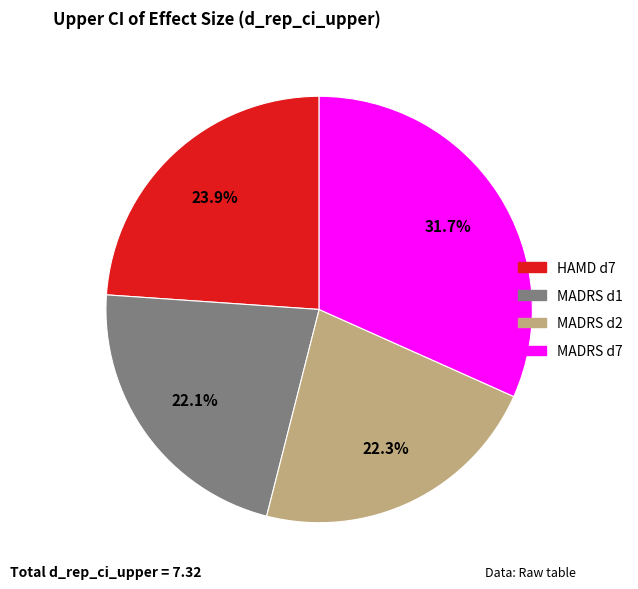

Combined, what portion of the pie is HAMD d7 and MADRS d7?

55.6%